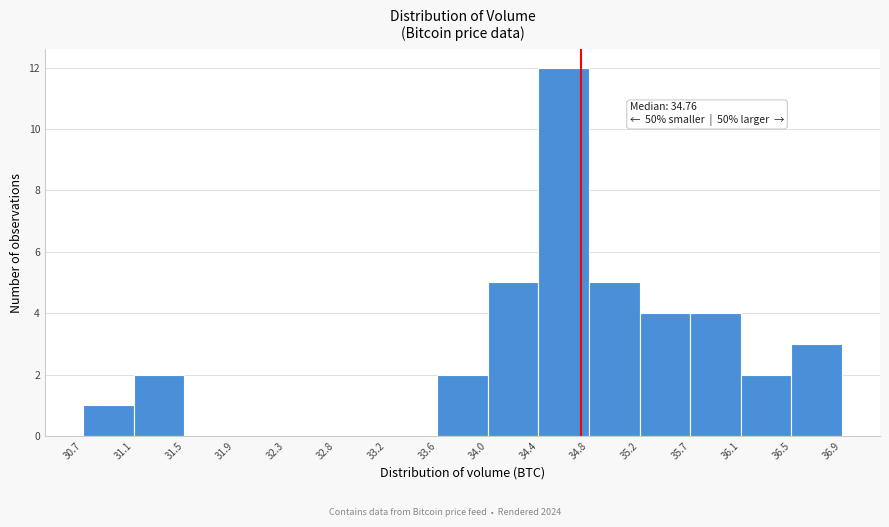

Which range on the x-axis has the tallest bar?

34.4 to 34.8